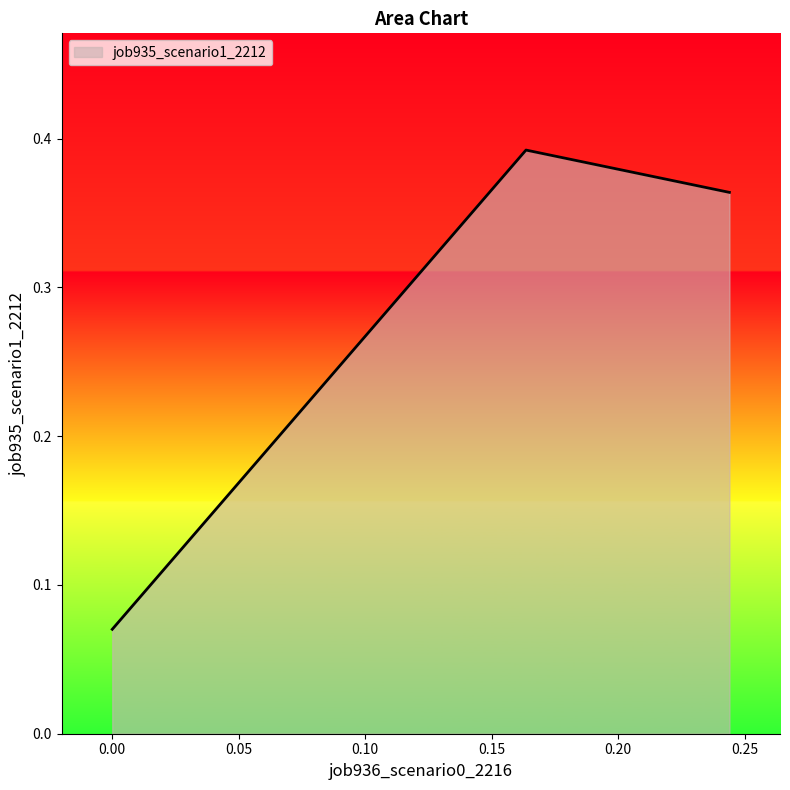

What is the sum of all values?

0.8